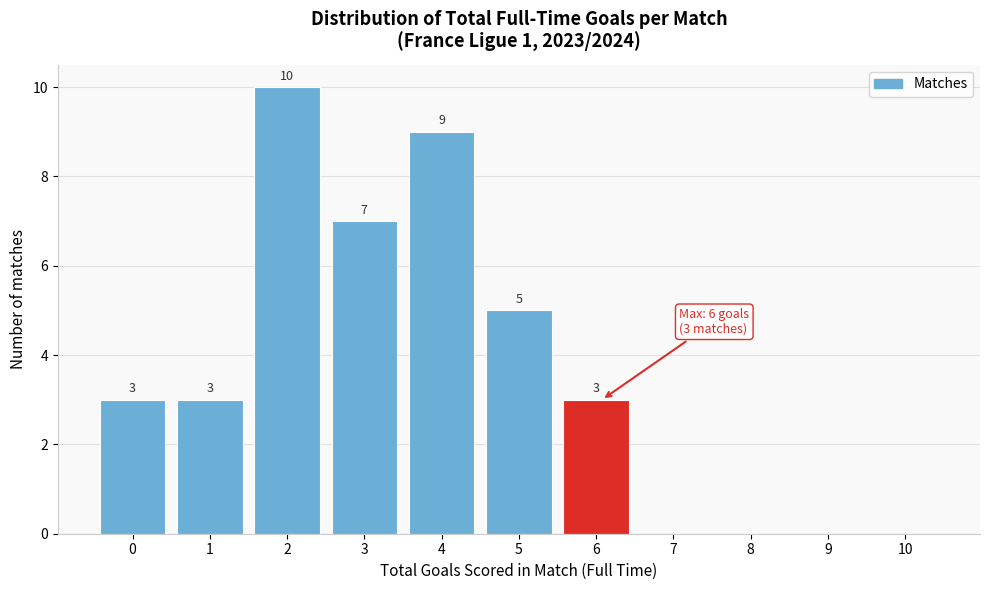

Reading left to right, list all the values displayed in this chart.

0=3	1=3	2=10	3=7	4=9	5=5	6=3	7=0	8=0	9=0	10=0